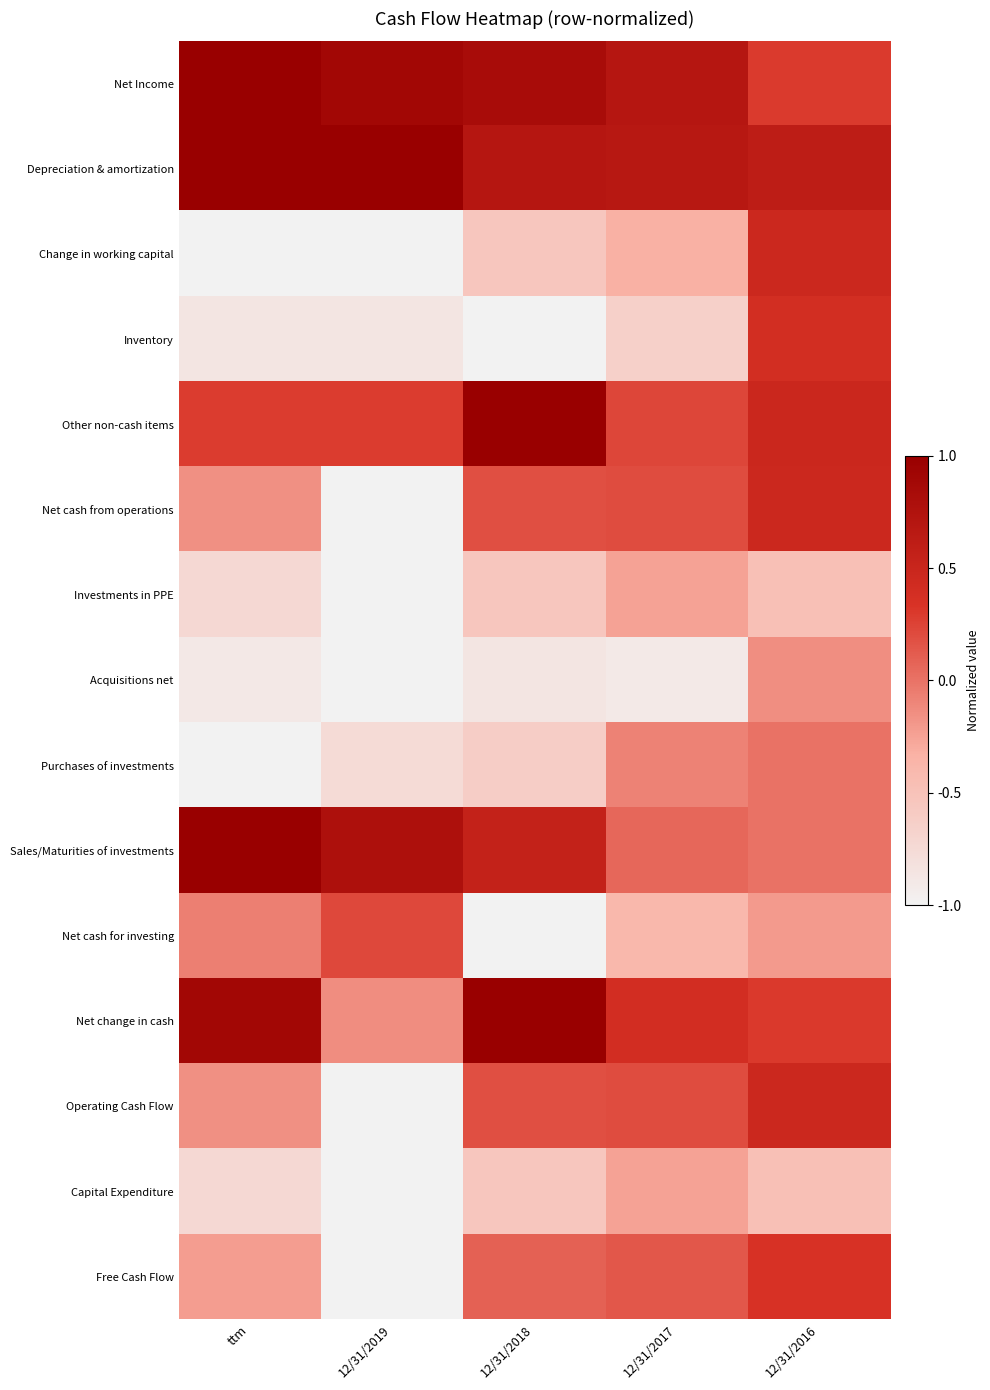

What is the total value across all series at 12/31/2017?

7.4